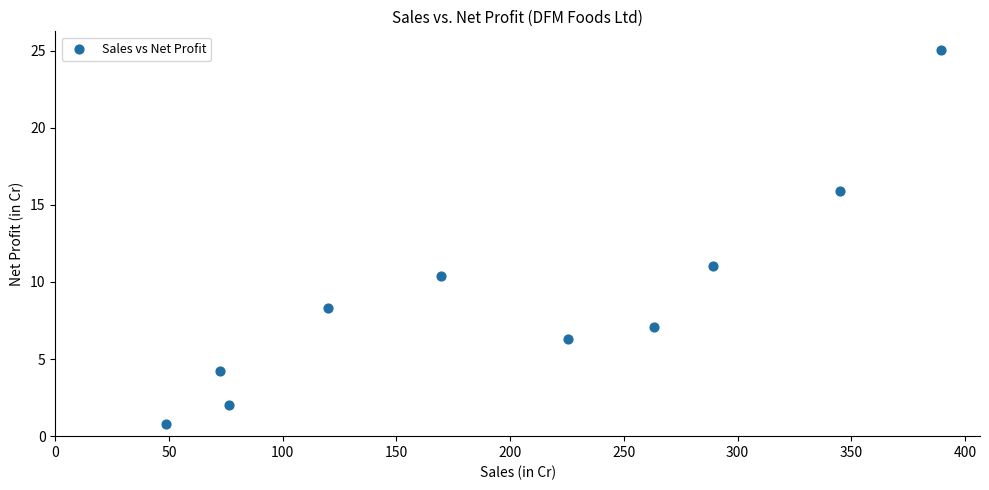

What Y value in the scatter plot is closest to 12?

11.0